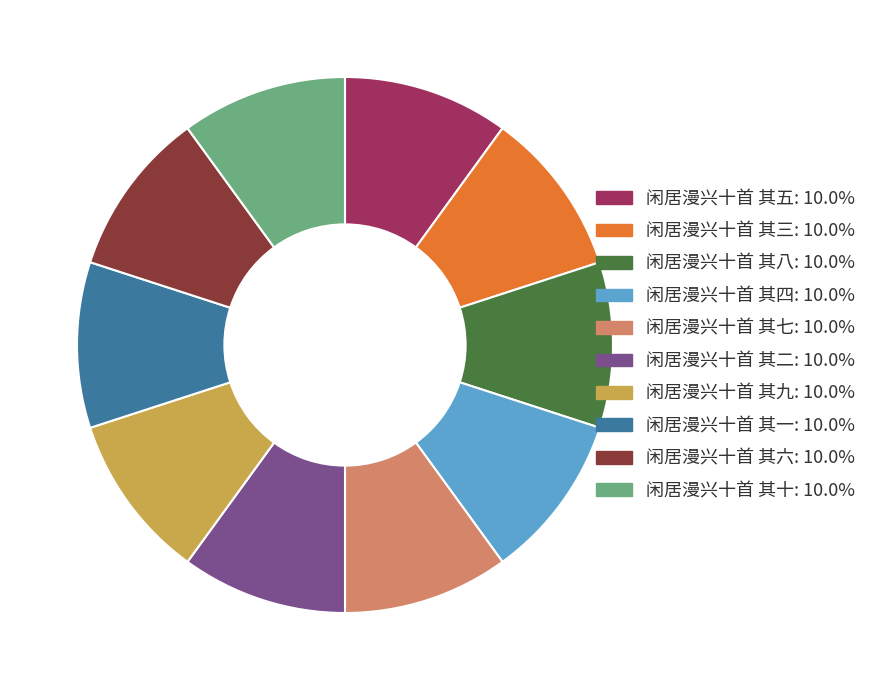

Count the number of slices in the pie.

10